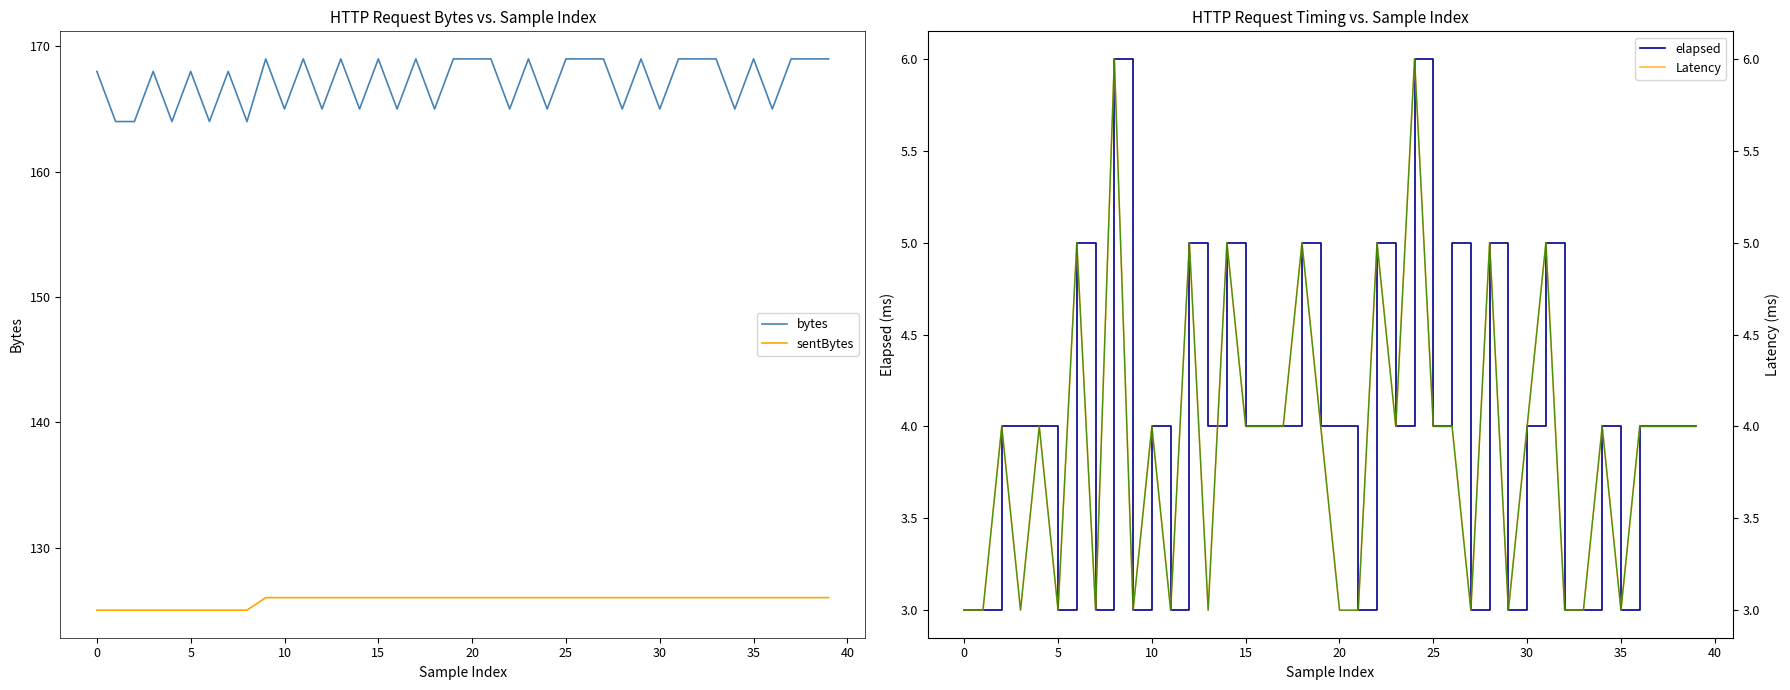

What is the highest value of the sentBytes series?

126